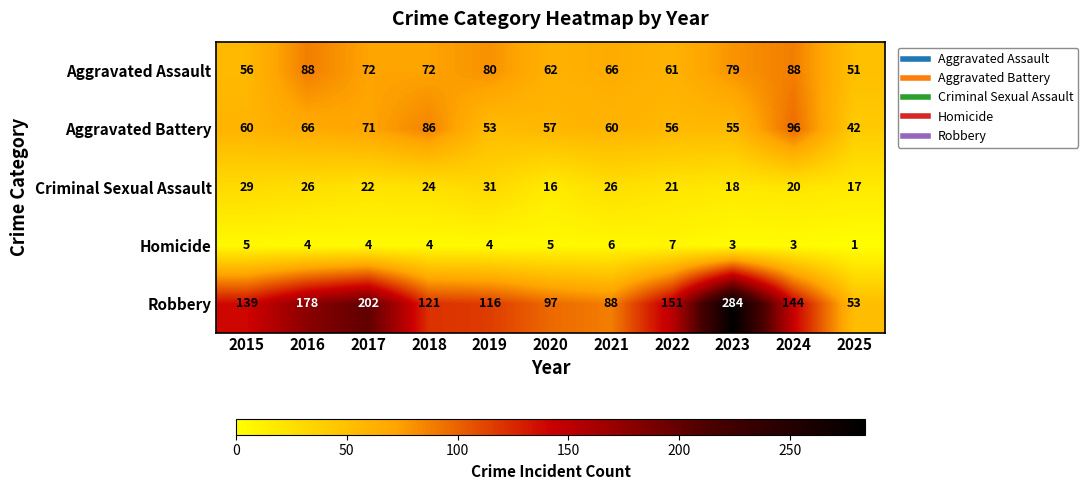

What is the difference between the maximum and second lowest values in the Criminal Sexual Assault series?

14